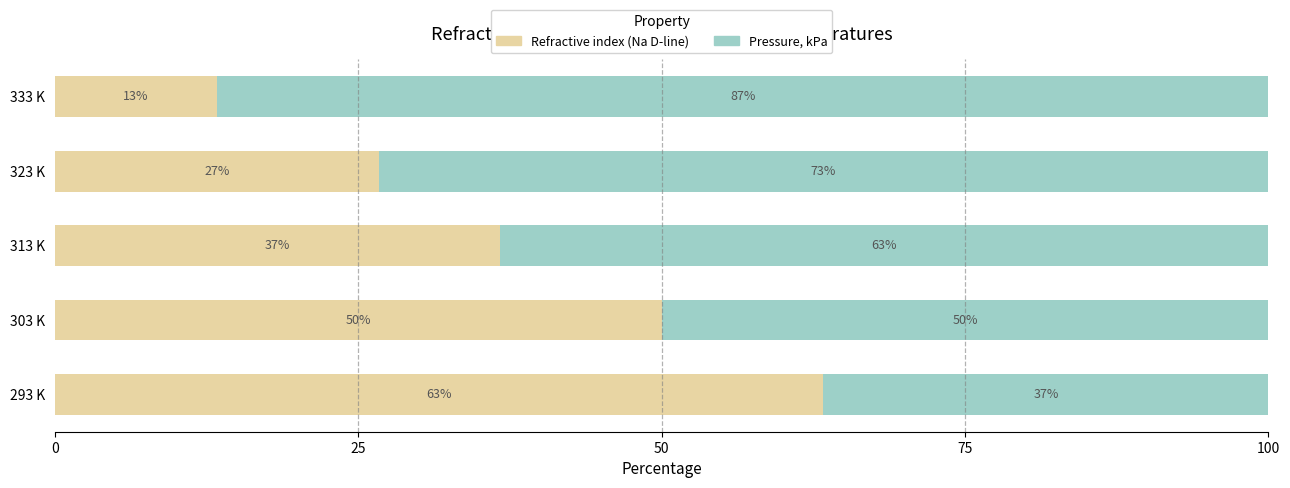

What are all the series names shown in the legend?

Refractive index (Na D-line), Pressure, kPa